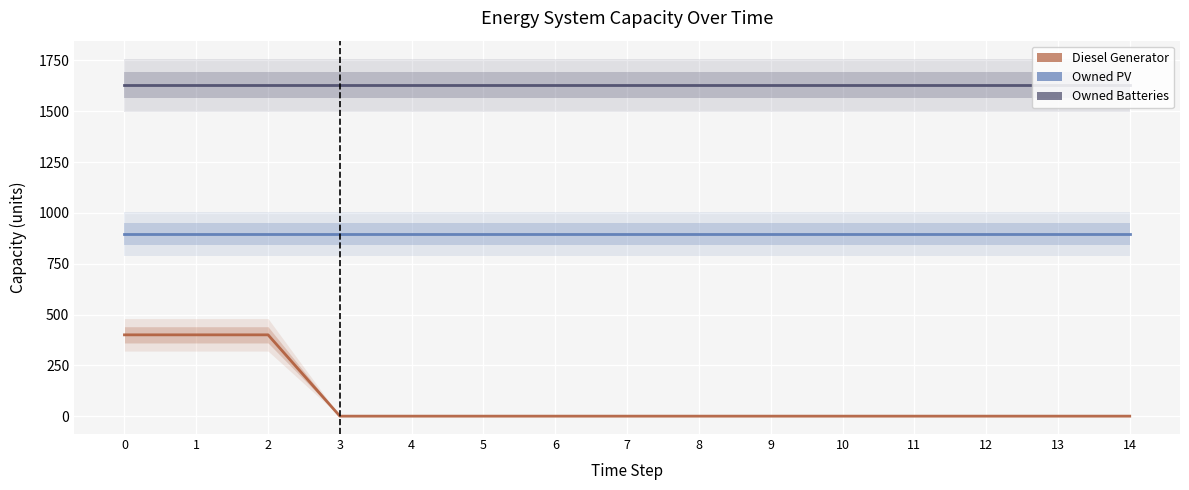

Between 3 and 4, which series saw the biggest shift?

Diesel Generator